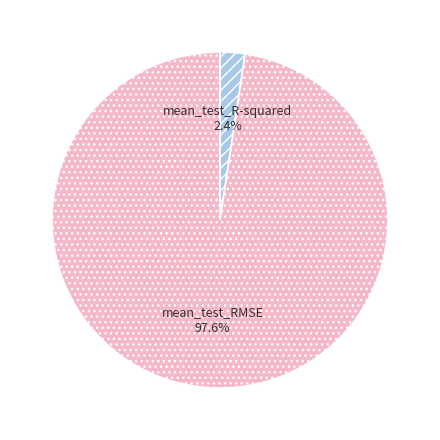

Combined, what portion of the pie is mean_test_R-squared and mean_test_RMSE?

100.0%